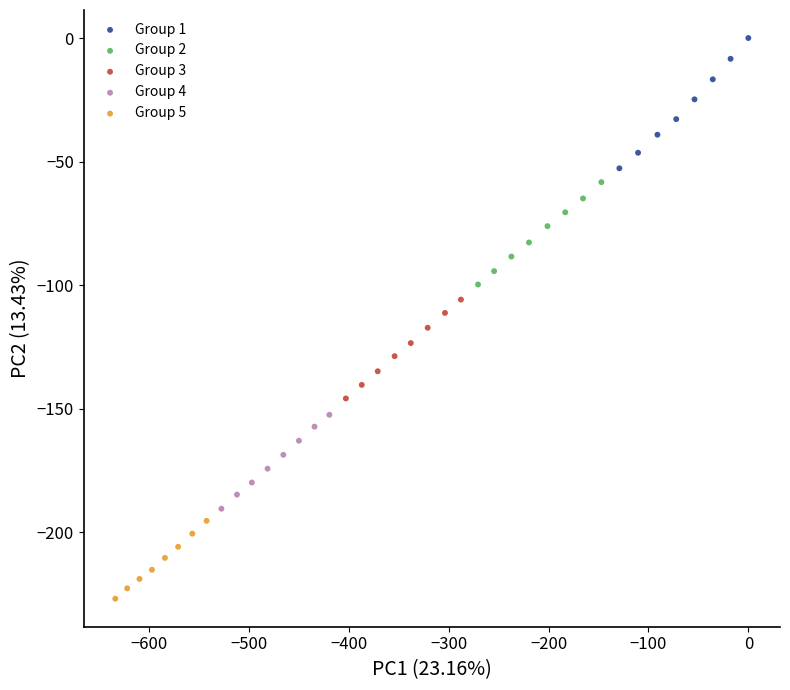

What are all the series names shown in the legend?

Group 1, Group 2, Group 3, Group 4, Group 5